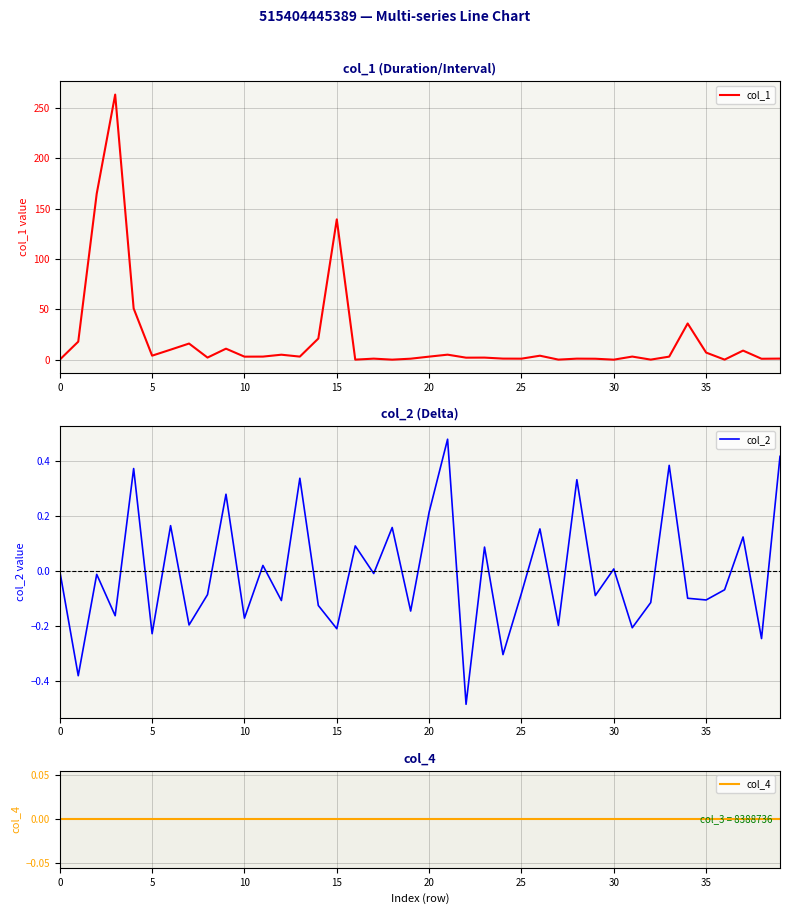

How many distinct data groups are displayed?

3